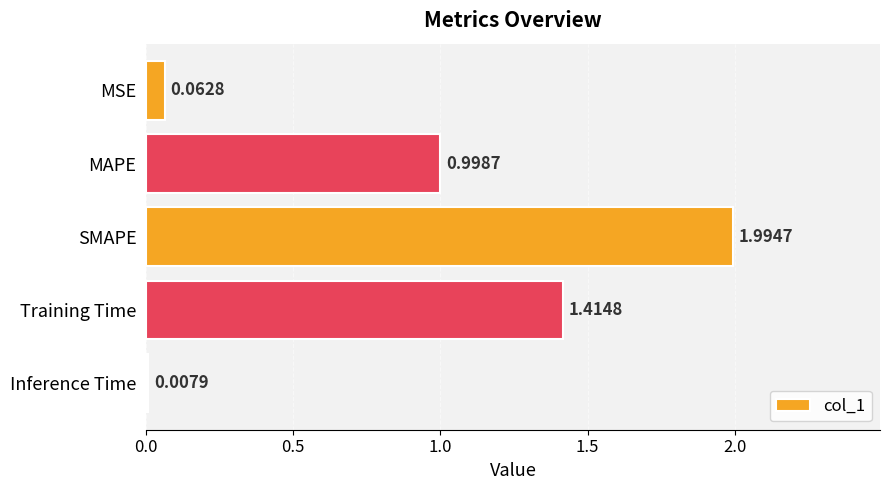

List the labels in order of value, largest first.

SMAPE, Training Time, MAPE, MSE, Inference Time